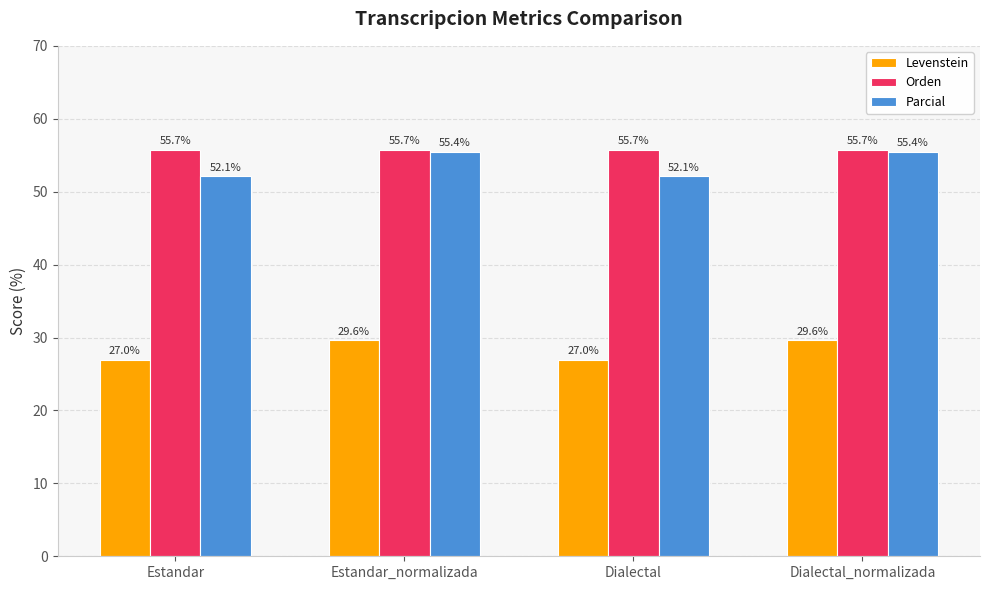

Count the number of data series in this chart.

3